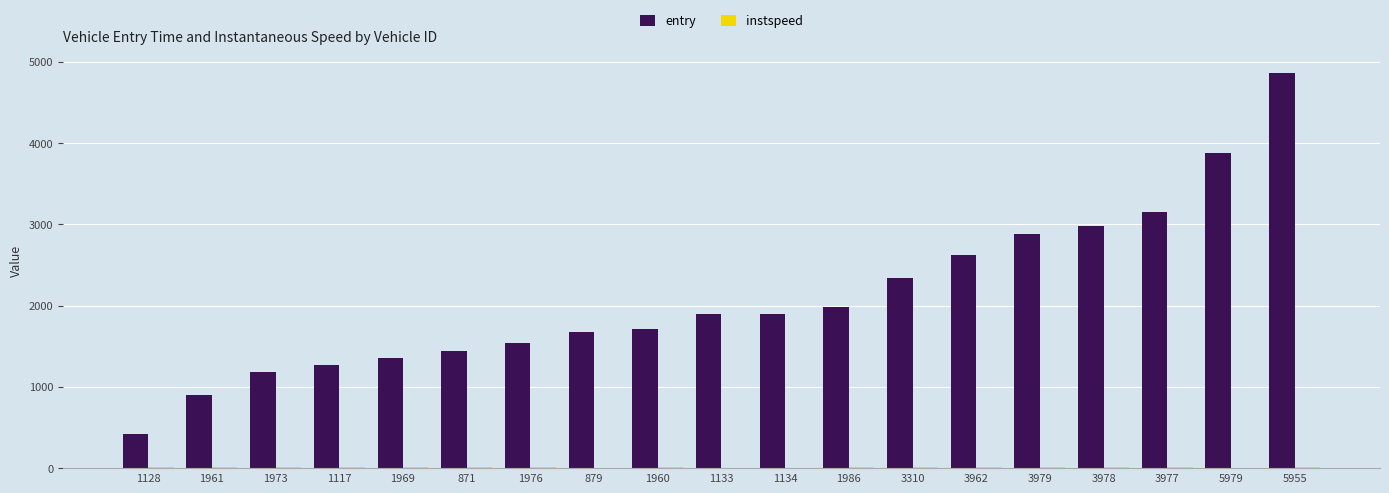

What is the highest value of the entry series?

4866.0